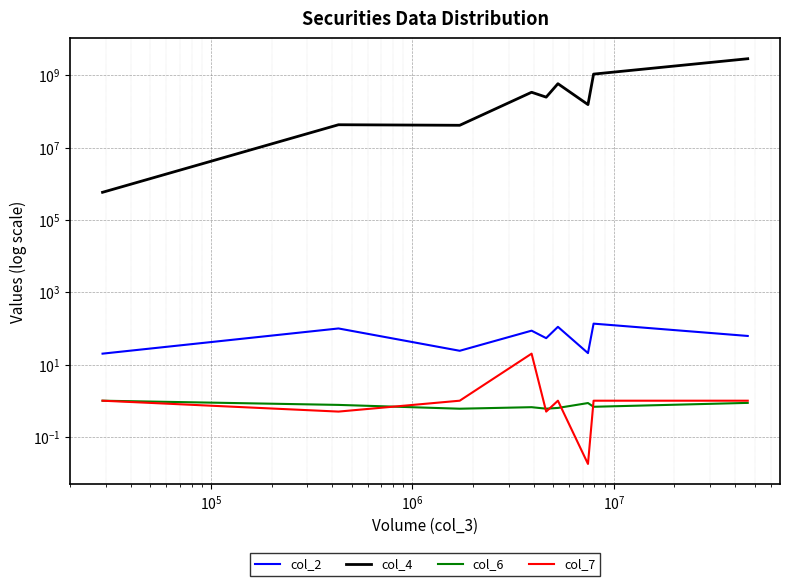

At which label does col_7 first exceed 1?

$\mathdefault{10^{6}}$